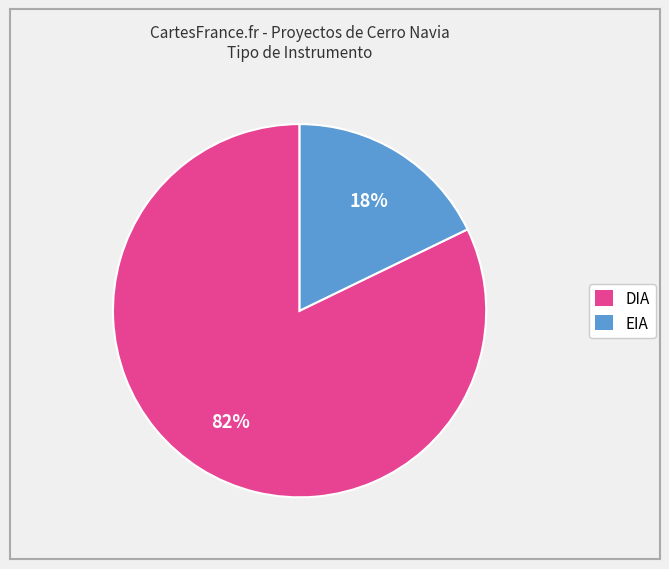

Does DIA account for over 50% of the chart?

Yes